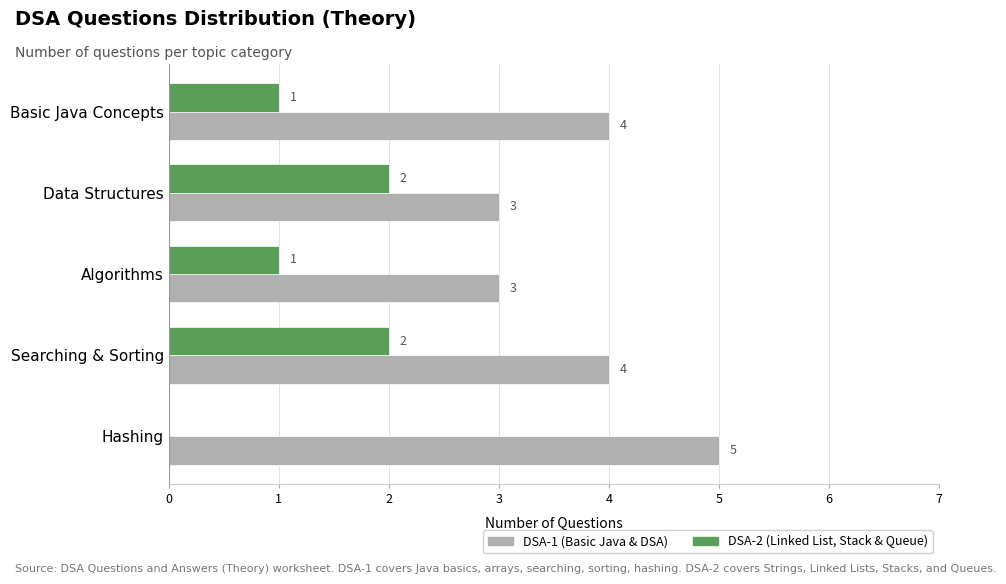

At which category is the sum across all series the highest?

Searching & Sorting